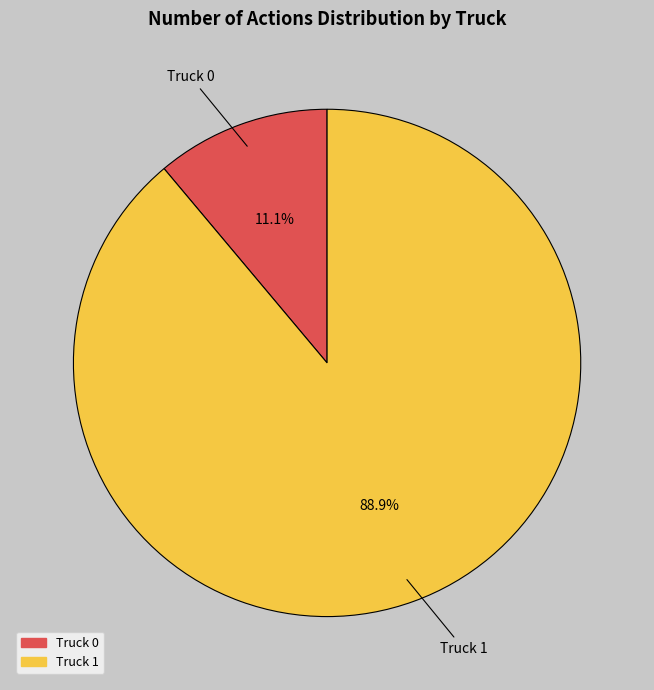

True or false: Truck 0 accounts for 11% of the total.

True